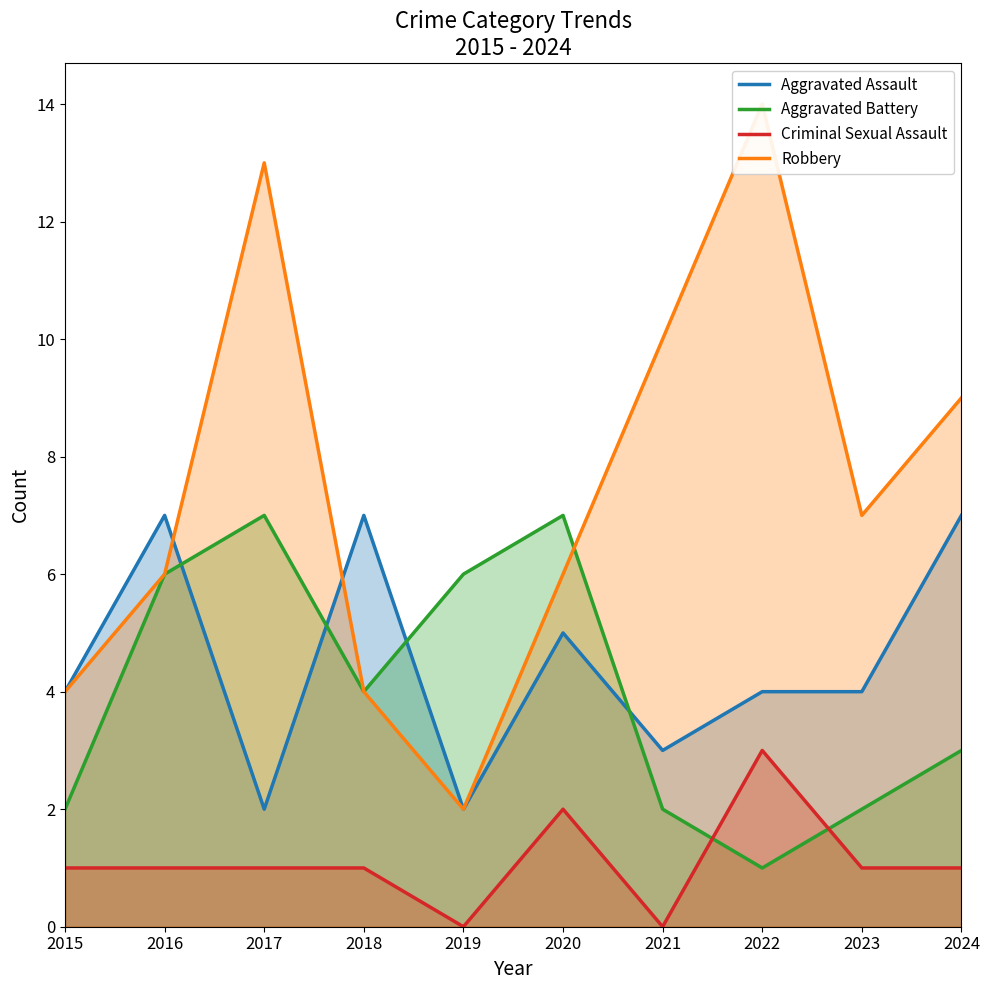

What is the difference between the second highest and second lowest values in the Criminal Sexual Assault series?

2